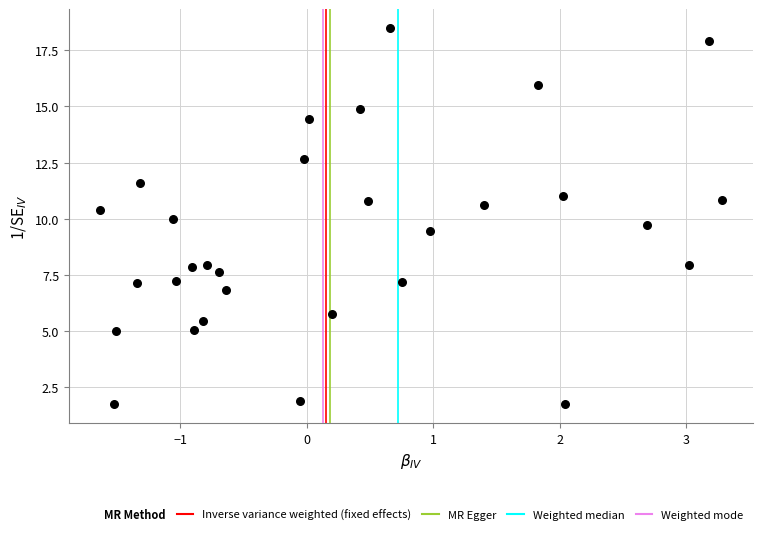

What is the range of Y values (max minus min)?

16.7